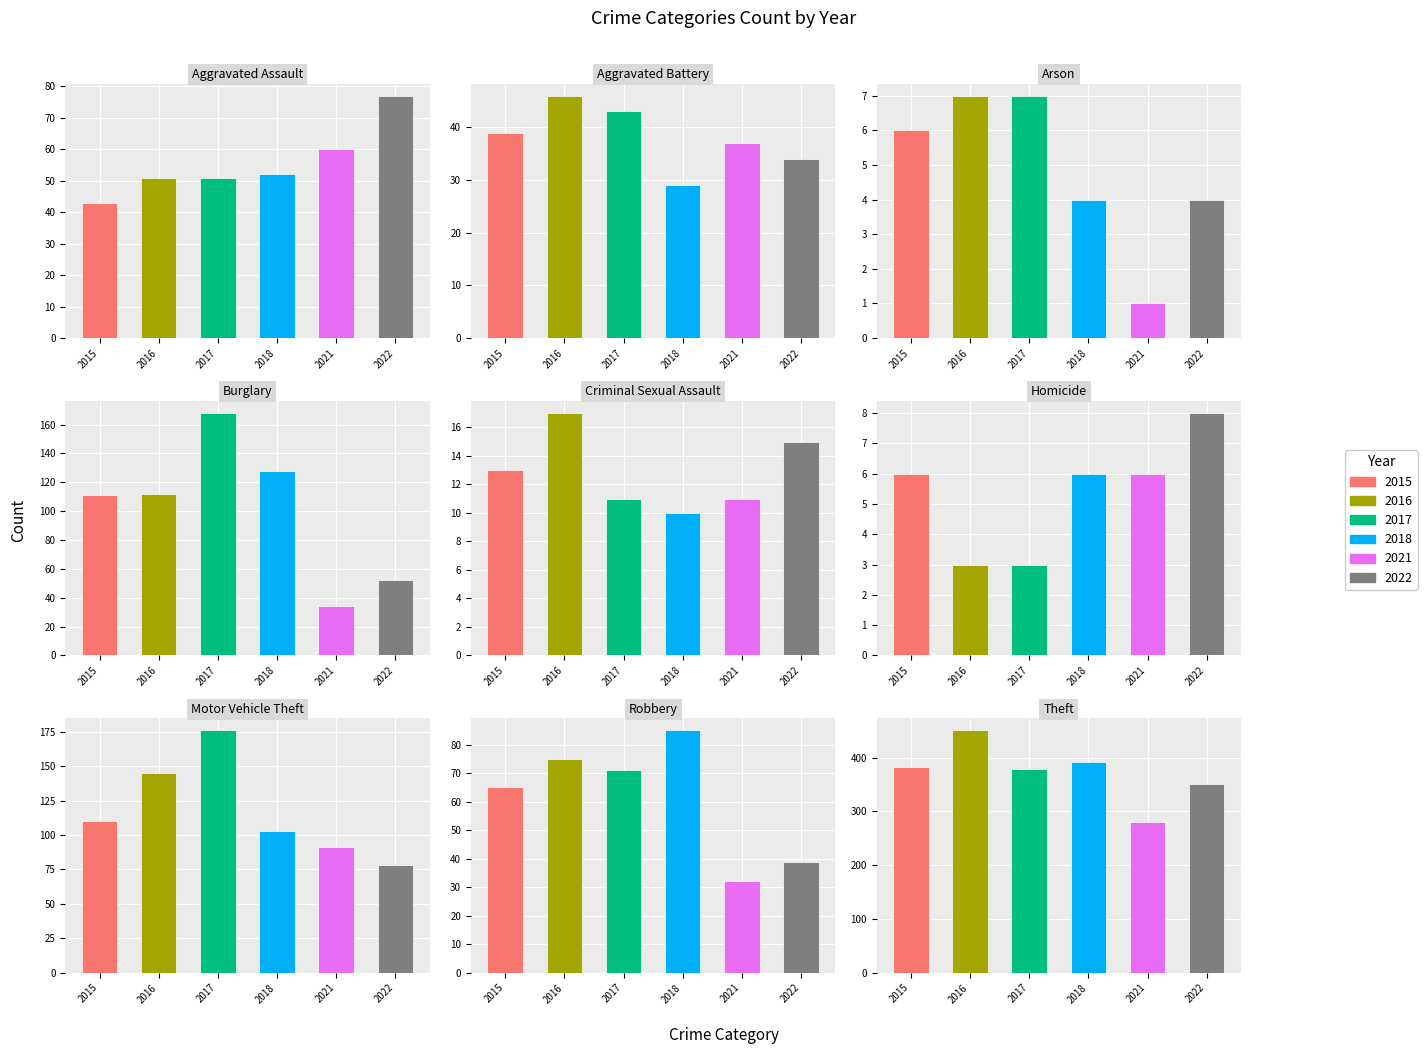

What value does the 2017 series have at Homicide, to the nearest 5?

5